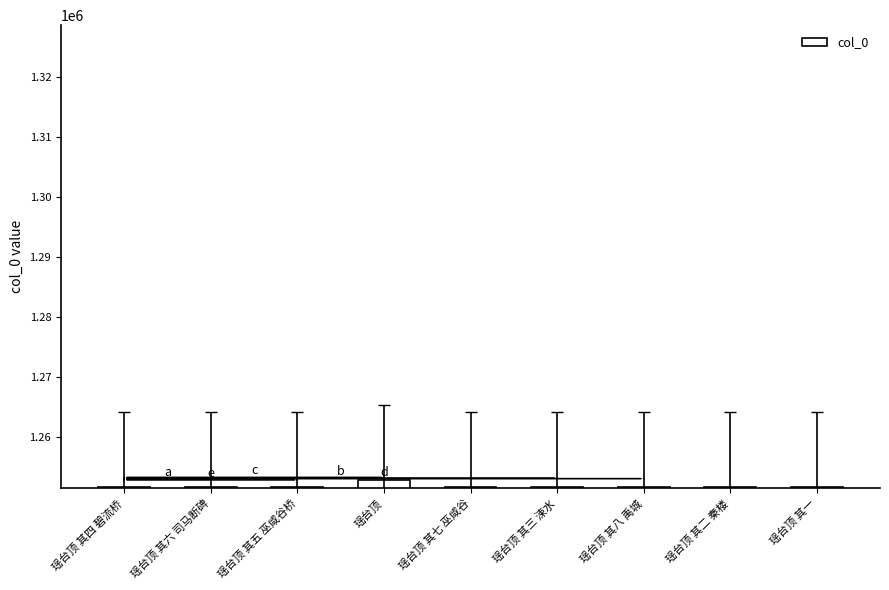

True or false: the data shows 1251608 at 瑶台顶 其七 巫咸谷.

True